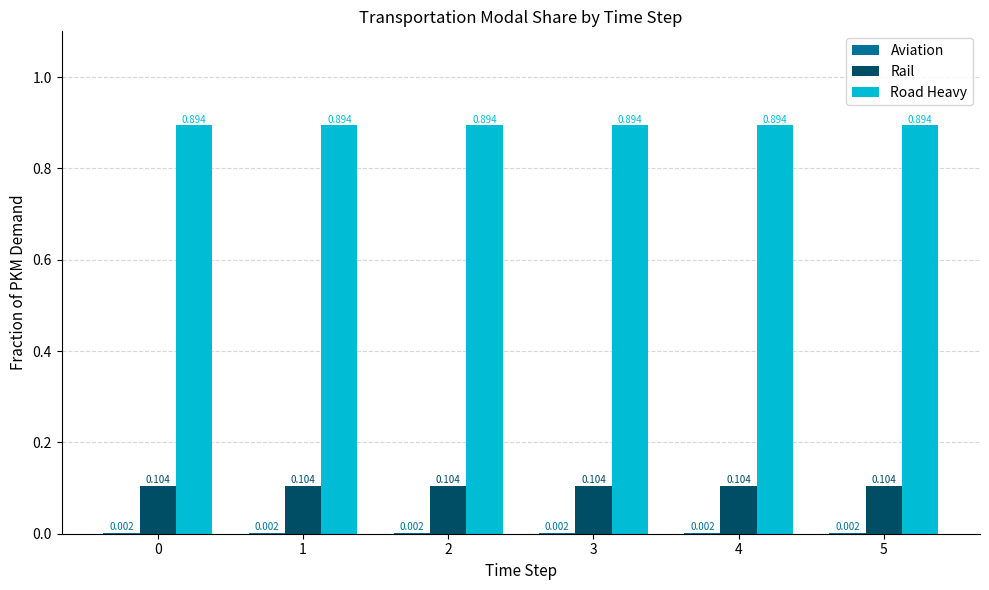

What is the value of the Road Heavy bar at the 5th from the left?

0.9